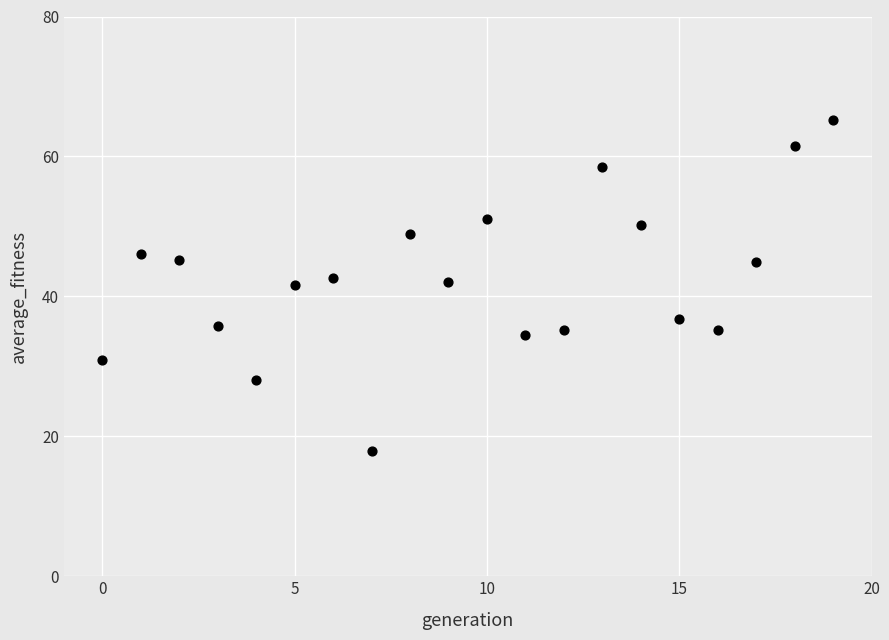

What is the range of Y values (max minus min)?

47.4